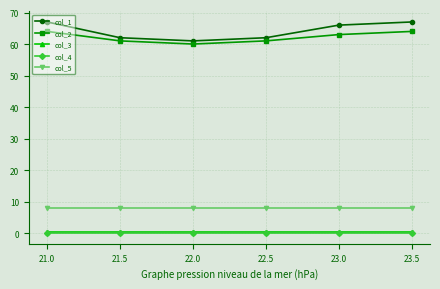

What is the label of the 5th point from the left?

23.0